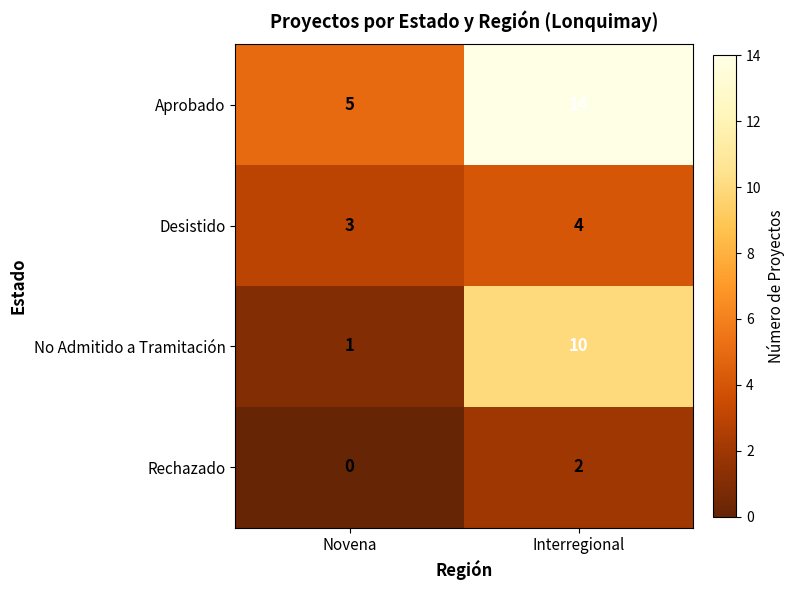

True or false: Aprobado has a value of 14 at Interregional.

True